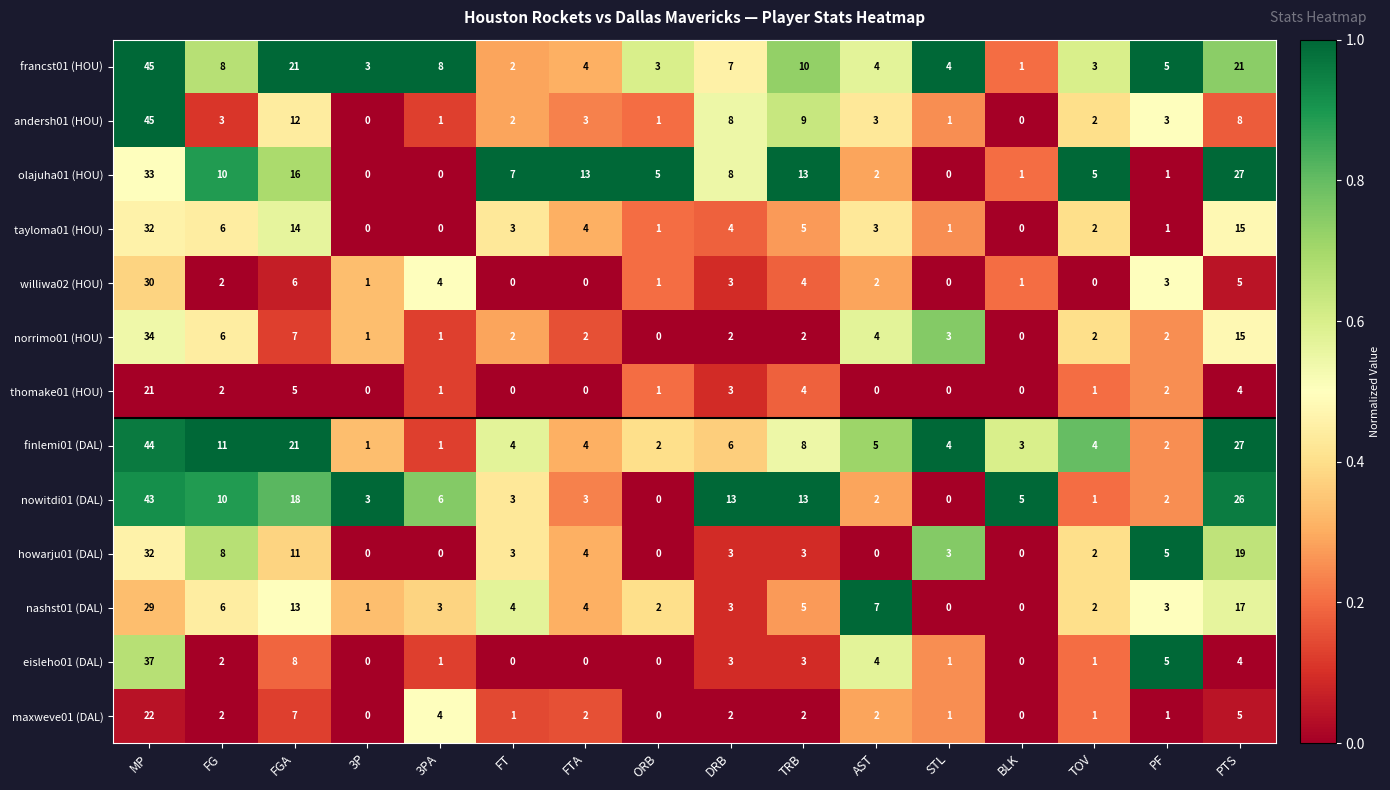

What is the total value across all series at 3PA?

30